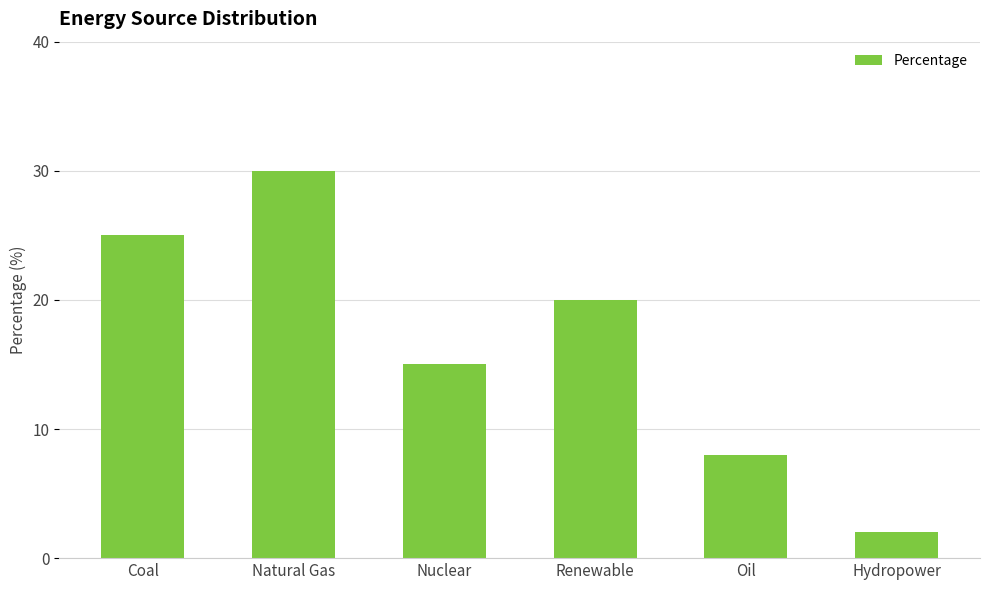

What is the label of the 2nd bar from the left?

Natural Gas